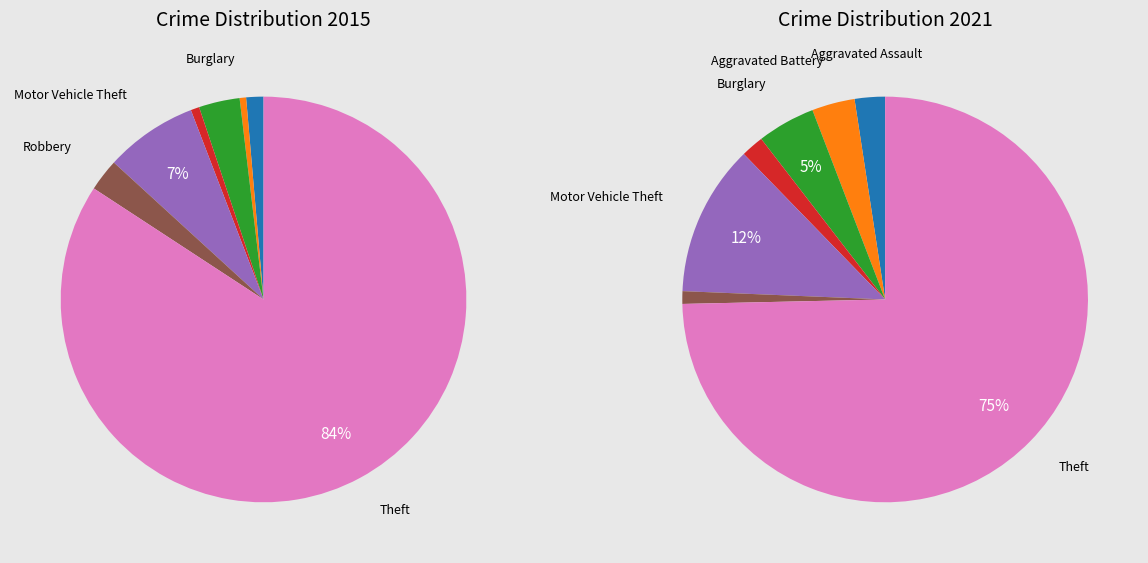

What is the difference between the highest and lowest values at values_2021?

14